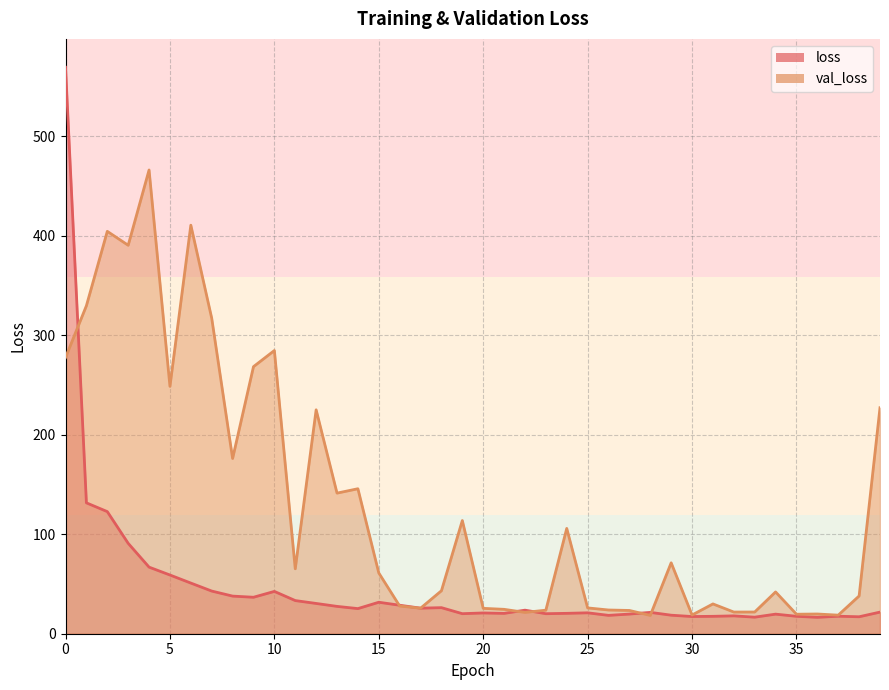

Which has a higher value, 26 or 37?

26